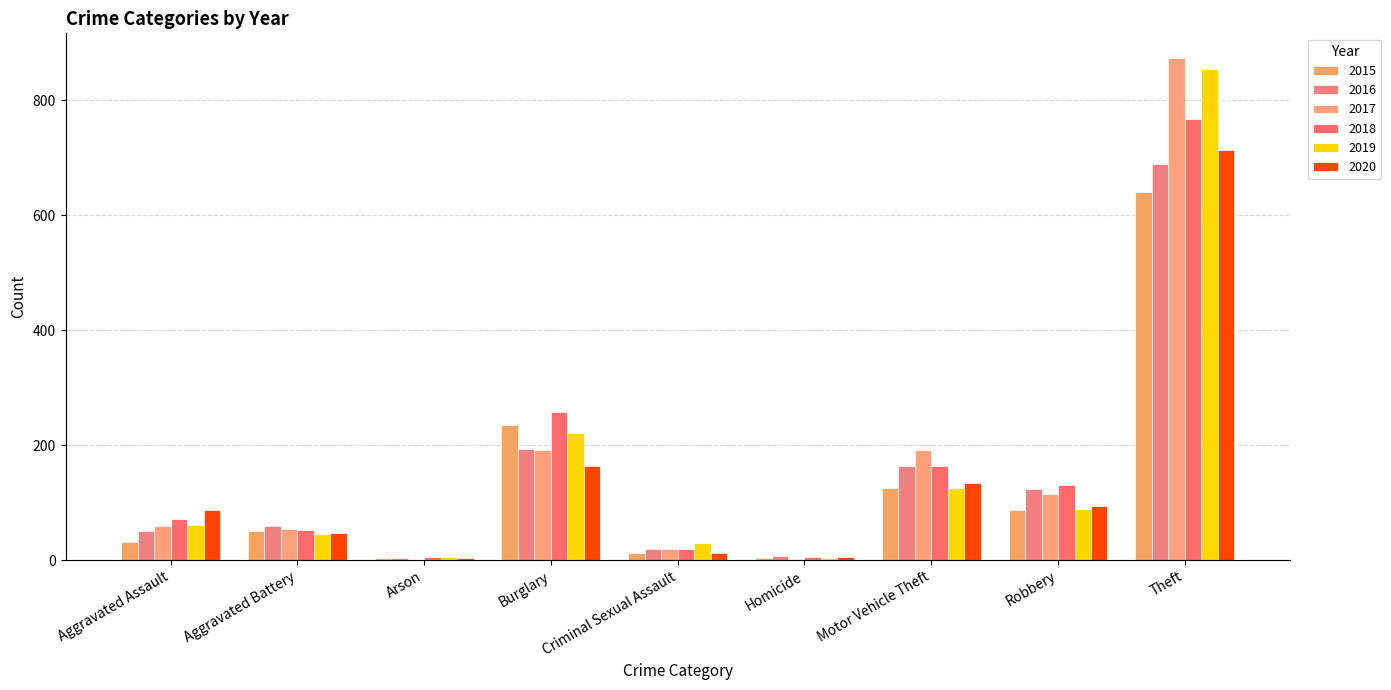

At which label does 2016 first exceed 60?

Burglary